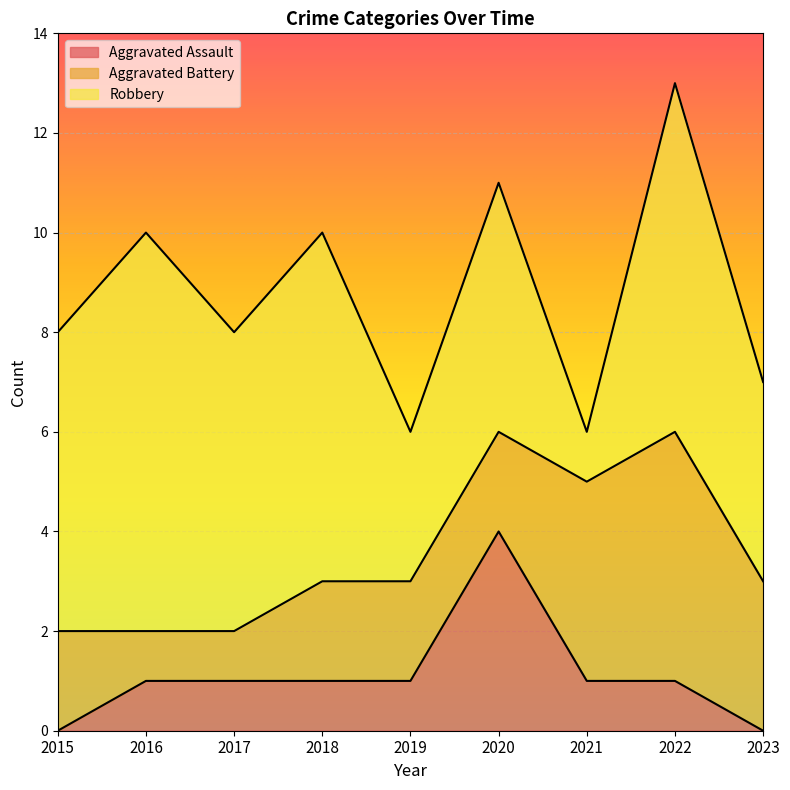

At which label does Robbery reach its peak?

2016